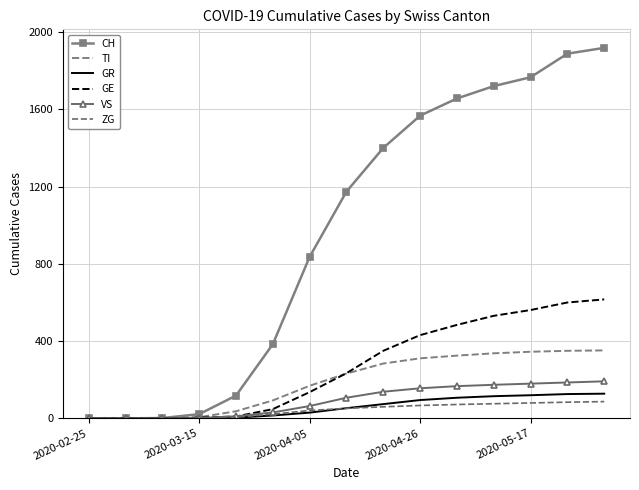

How many data points in ZG are above 52?

7